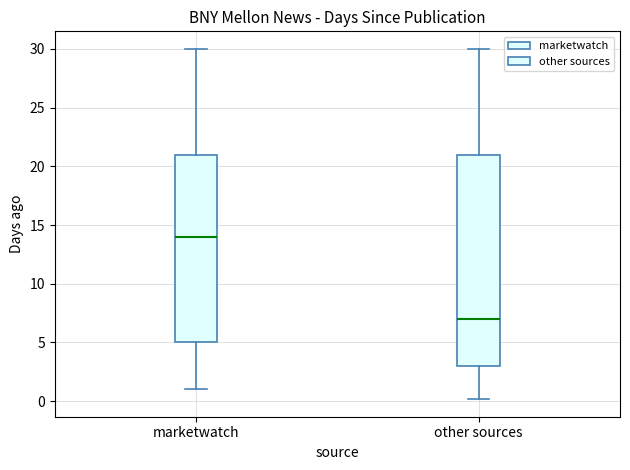

Reading left to right, read every box against the y-axis: the position of its median line, the range the box covers, and the ends of its whiskers. The values are not printed on the chart, so give them approximately, as read against the axis.

marketwatch: median 14, box 5 to 21, whiskers 1 to 30
other sources: median 7, box 3 to 21, whiskers 0 to 30